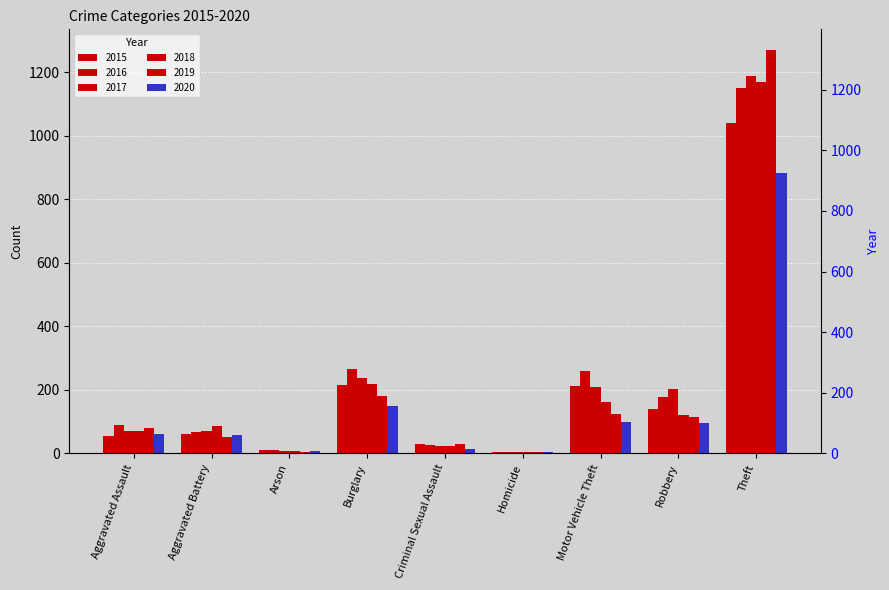

The value of 2019 at Robbery is 53. True or false?

False